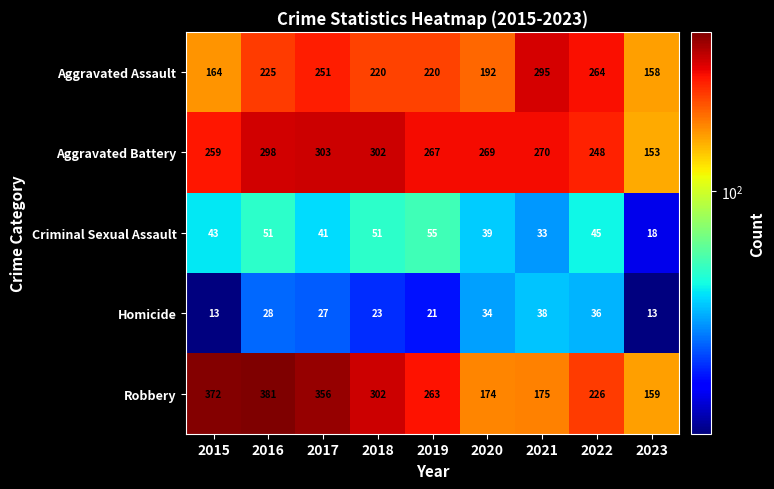

Which series has the widest spread of values?

Robbery